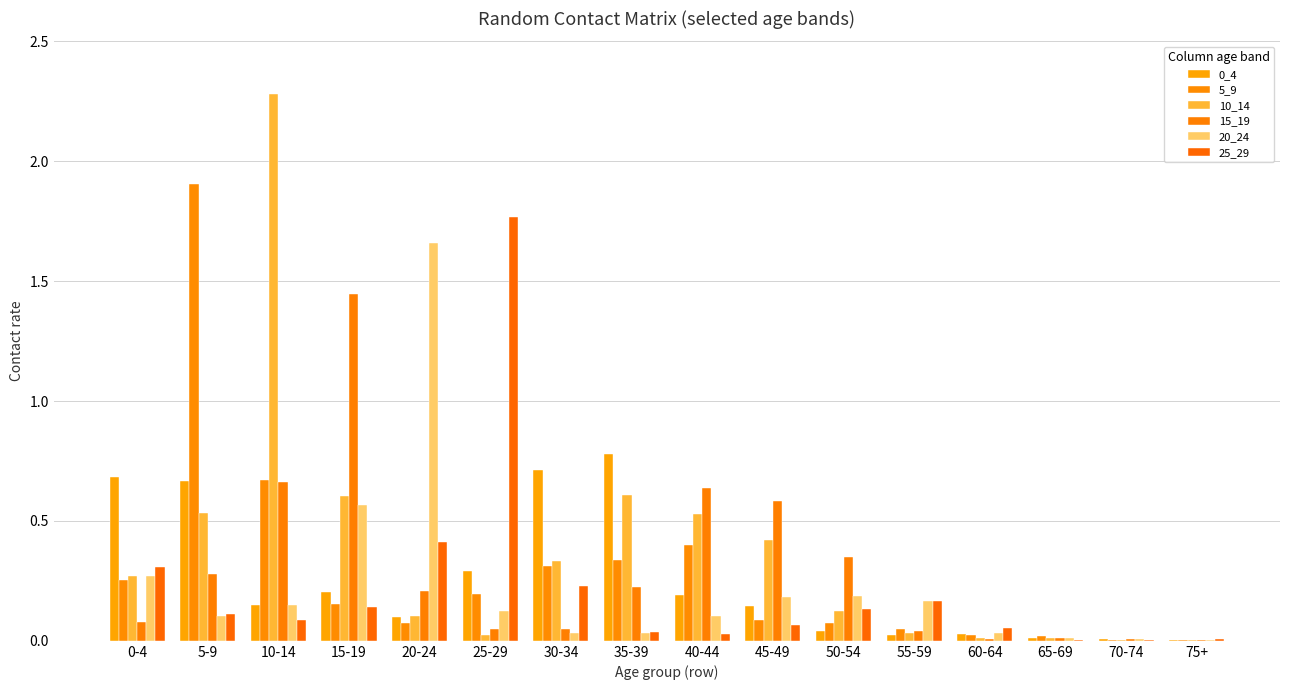

Rank the series by their maximum value, from highest to lowest.

10_14, 5_9, 25_29, 20_24, 15_19, 0_4